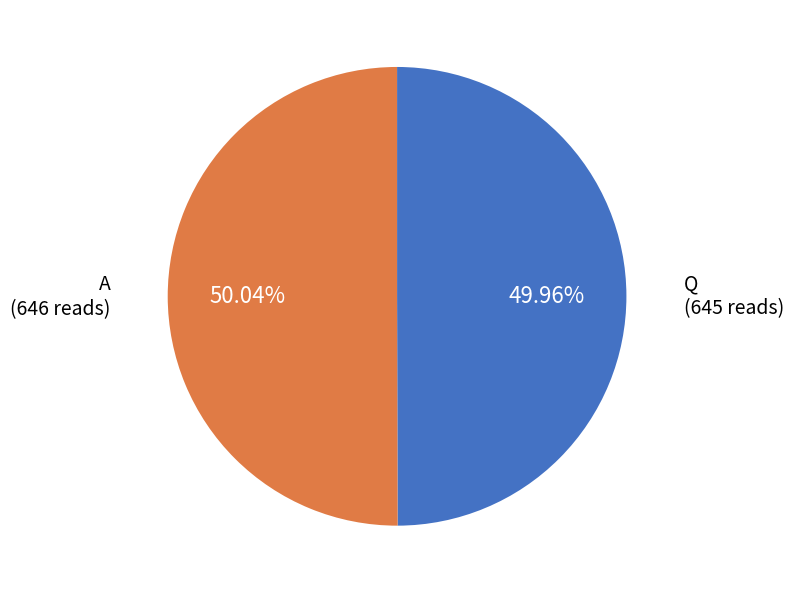

Do A and Q together represent more than half of the pie?

Yes